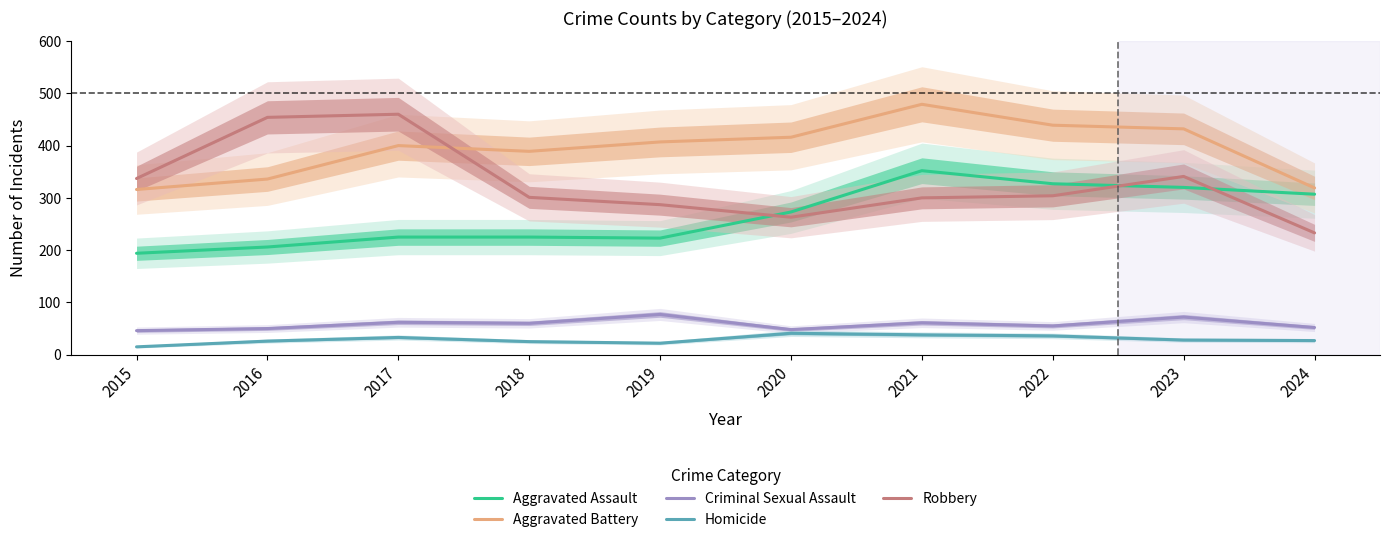

True or false: Homicide has more than 2 points higher than both neighbors.

False